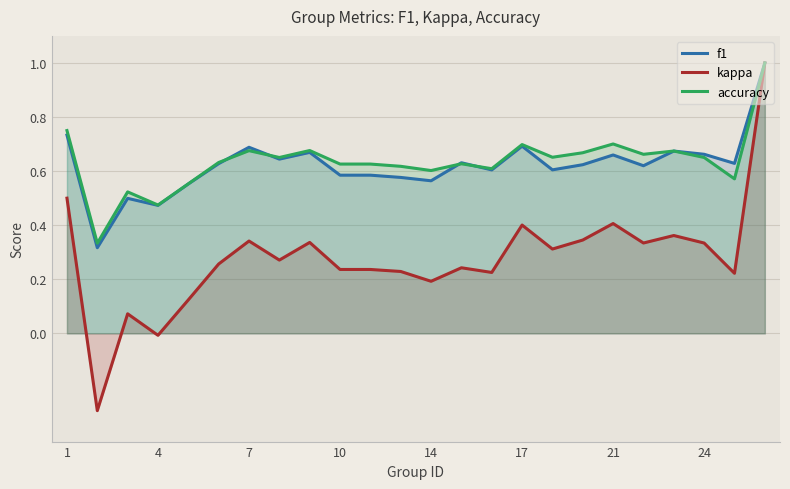

In kappa, how many points are lower than both neighbors (excluding endpoints)?

8